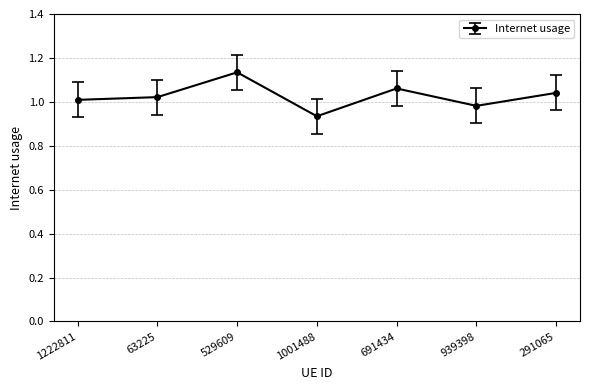

List the labels in order of value, smallest first.

1001488, 939398, 1222811, 63225, 291065, 691434, 529609